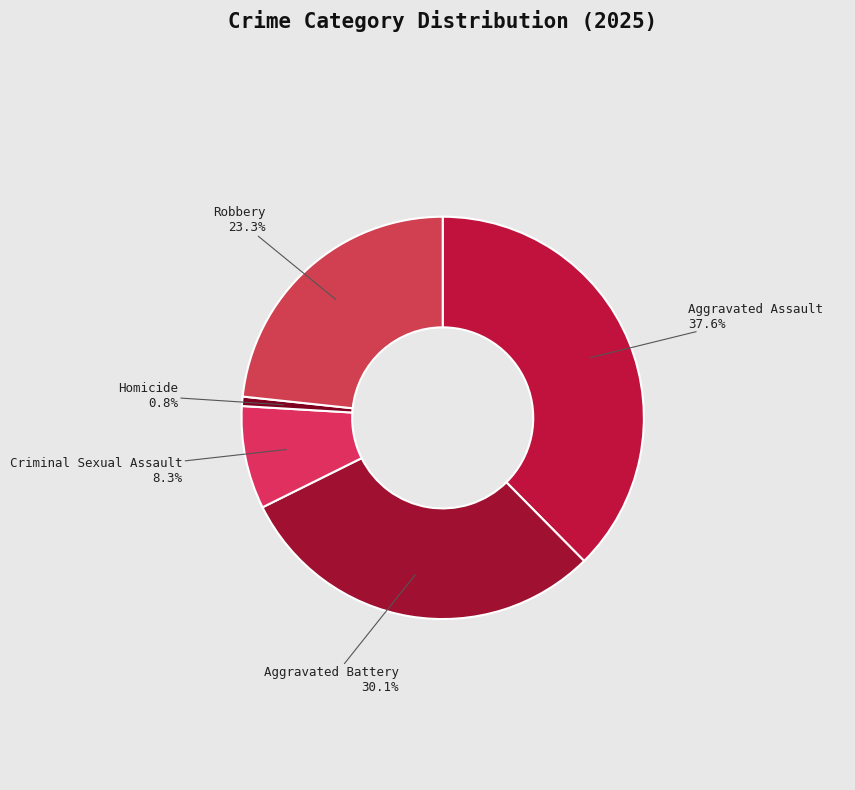

What is the smallest slice in the pie chart?

Homicide